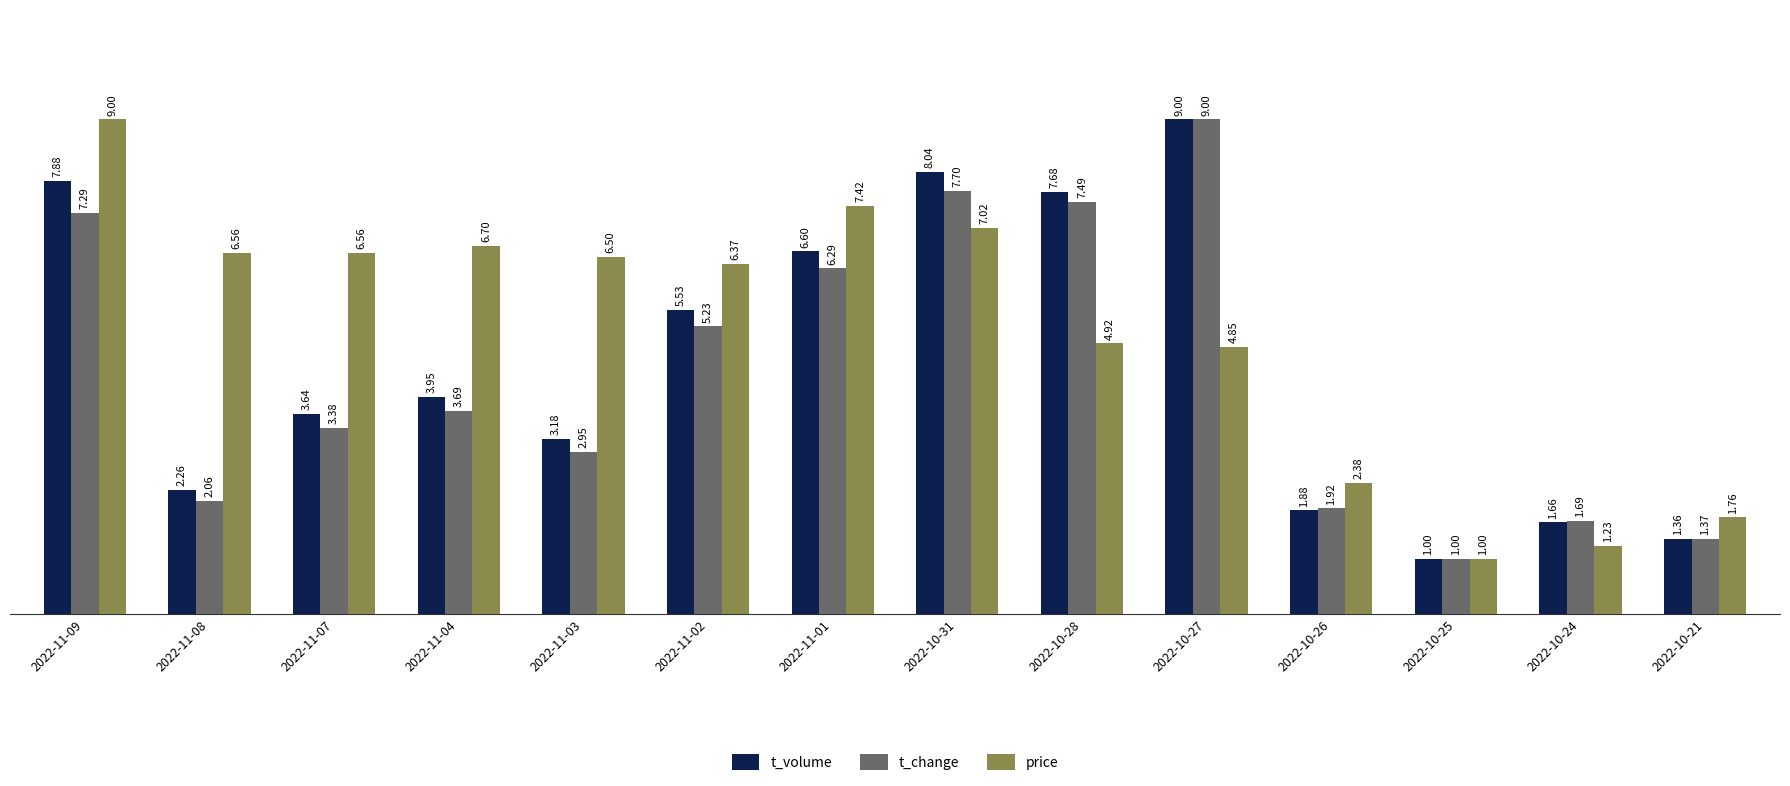

Which category has the lowest value in the price series?

2022-10-25